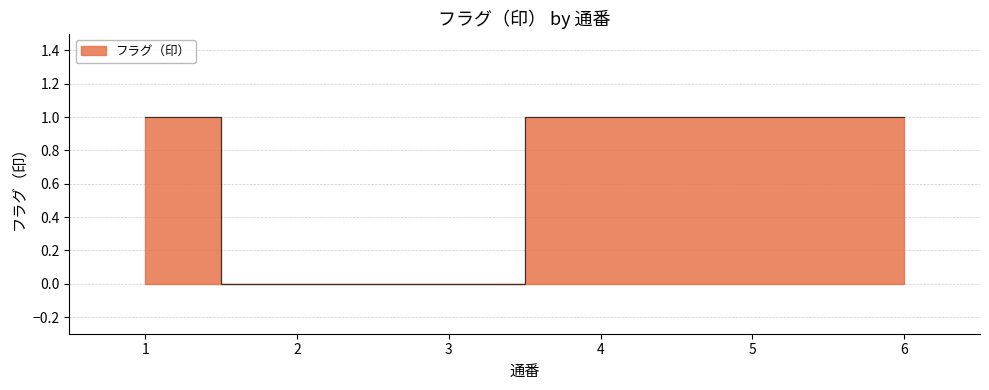

What is the change in value from 1 to 2?

-1